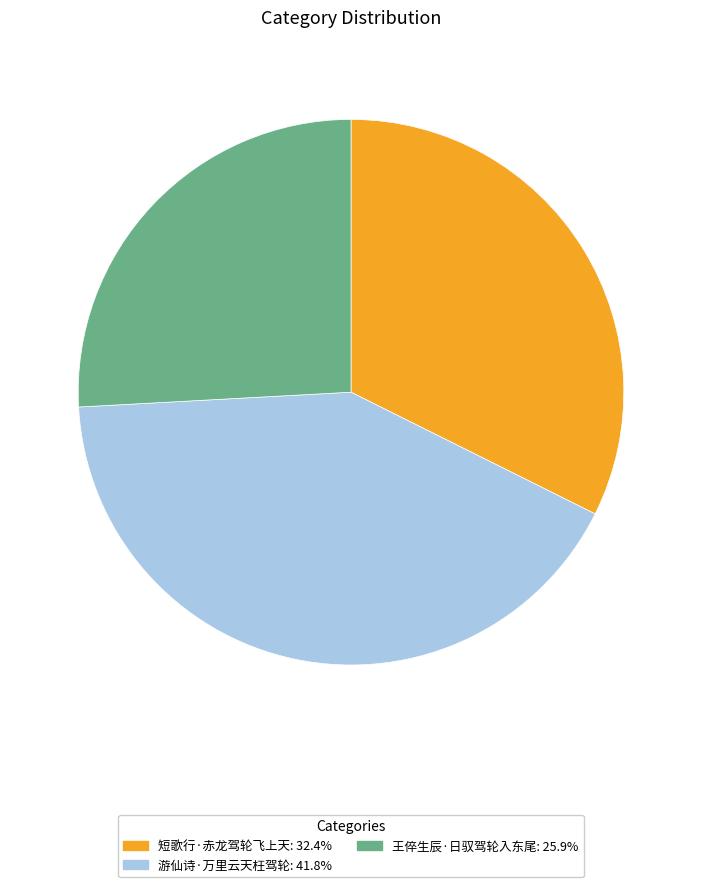

Is it true that 游仙诗·万里云天枉驾轮 is 42% of the pie?

True